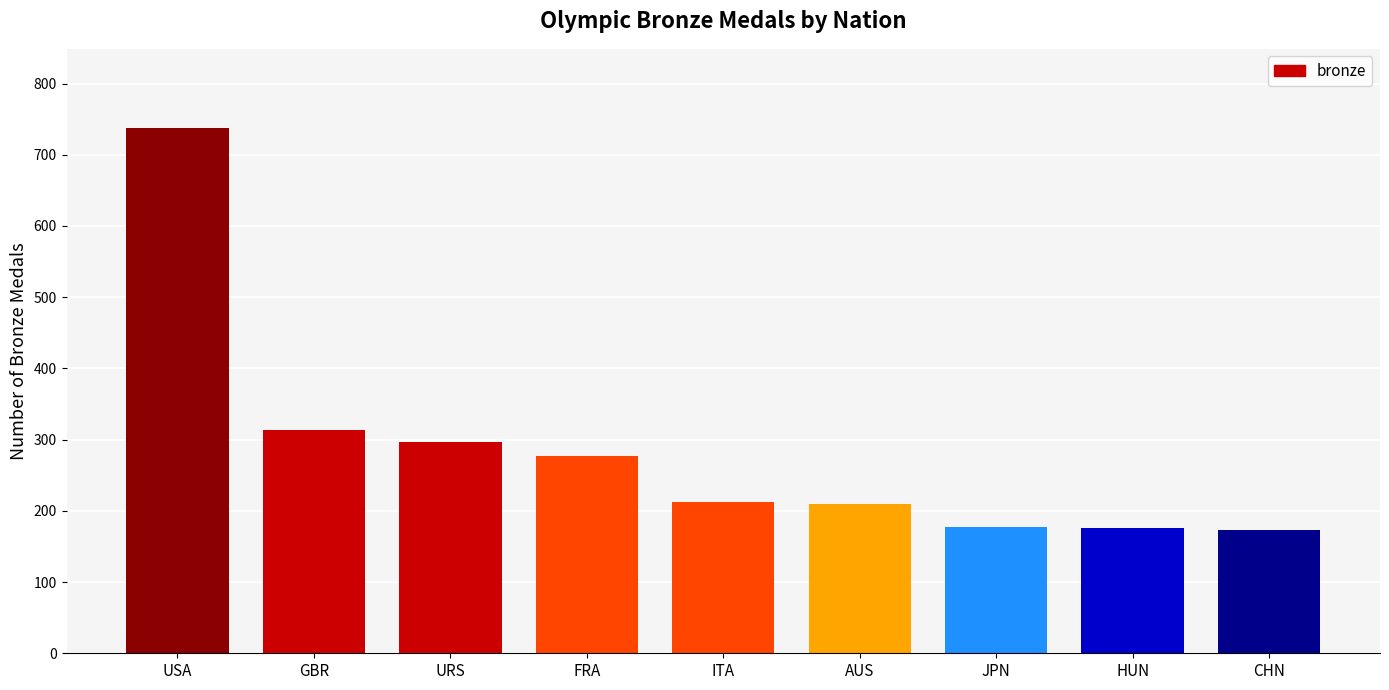

Between HUN and GBR, which is larger?

GBR